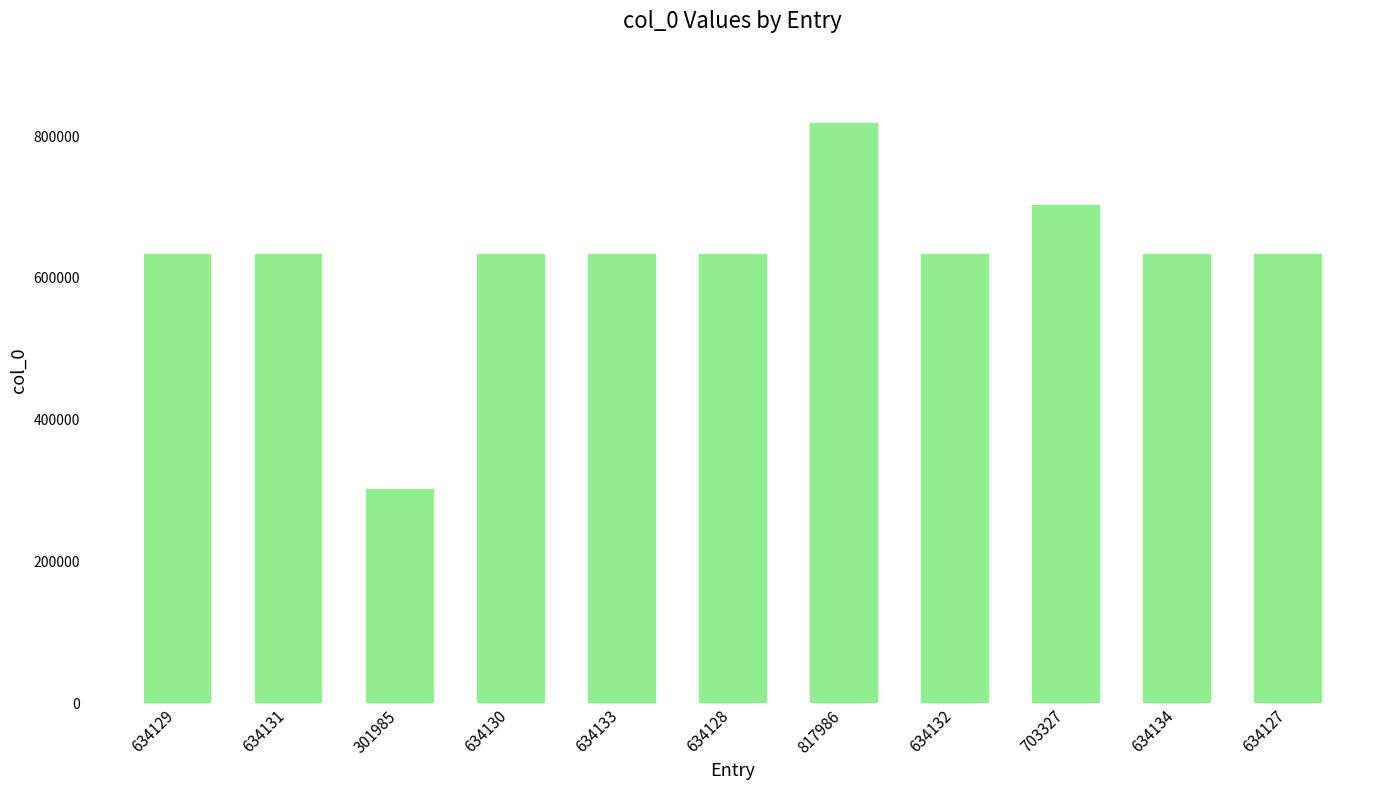

What is the change in value from 301985 to 634130?

+332145